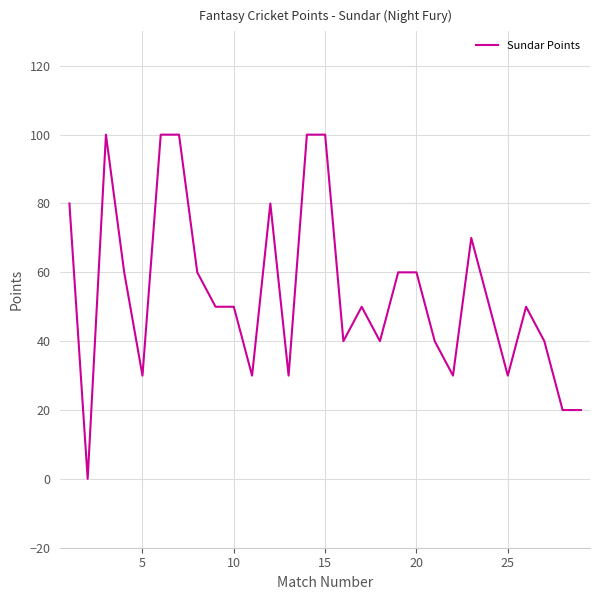

What is the greatest value displayed?

100